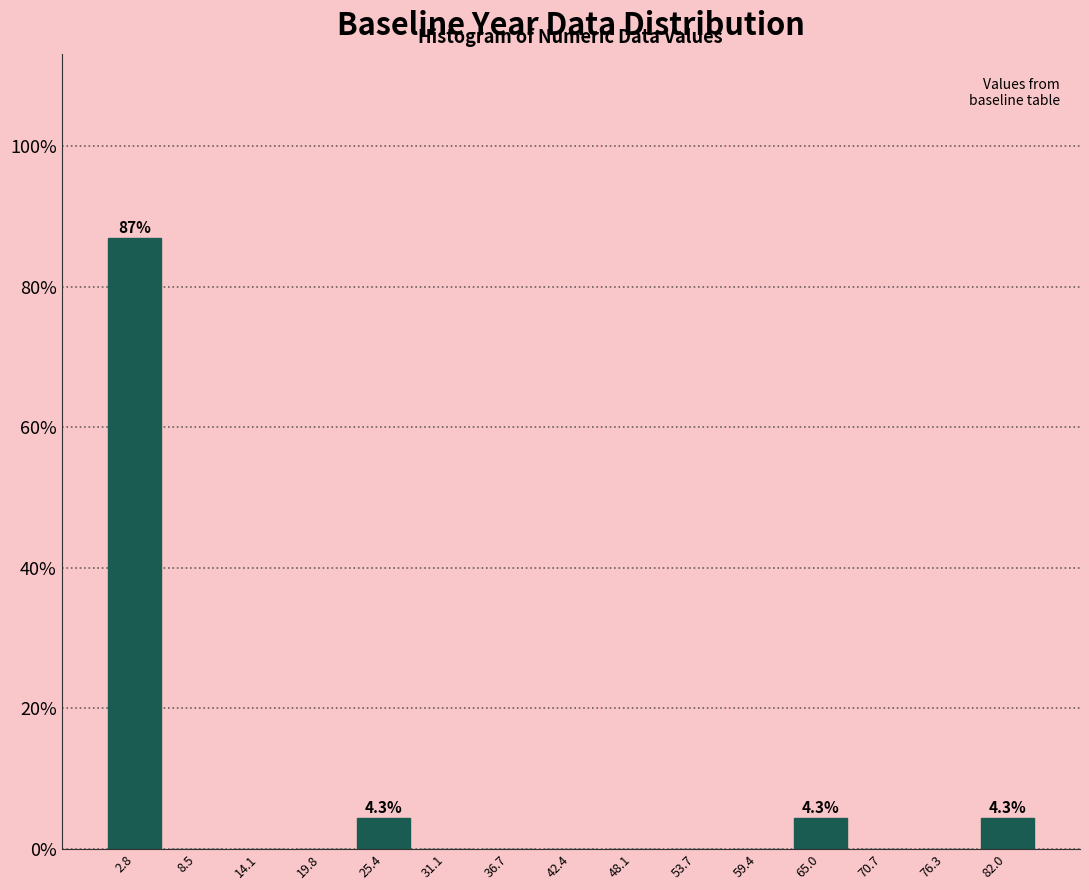

Which range on the x-axis has the tallest bar?

0 to 6